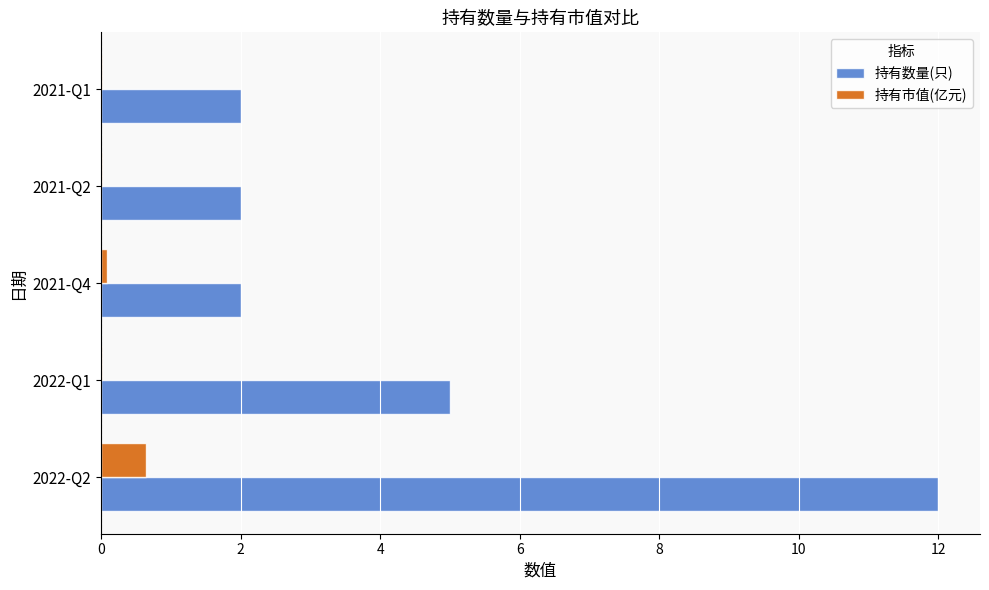

Is the value of 持有数量(只) at 2021-Q4 greater than the value of 持有市值(亿元) at 2021-Q4?

Yes